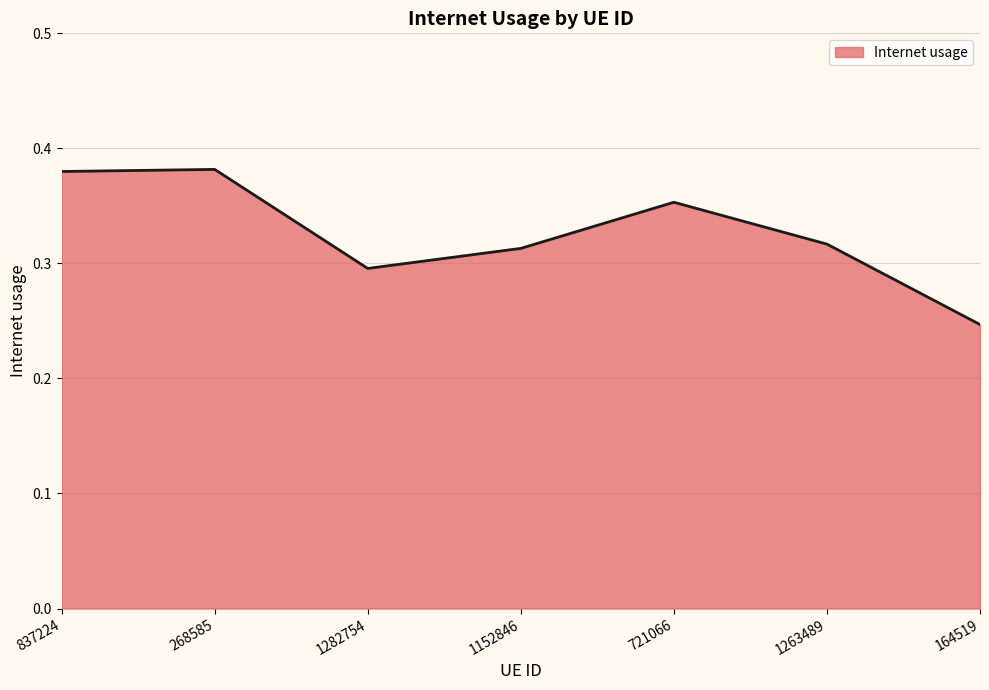

Count the values in the range 0 to 1.

7